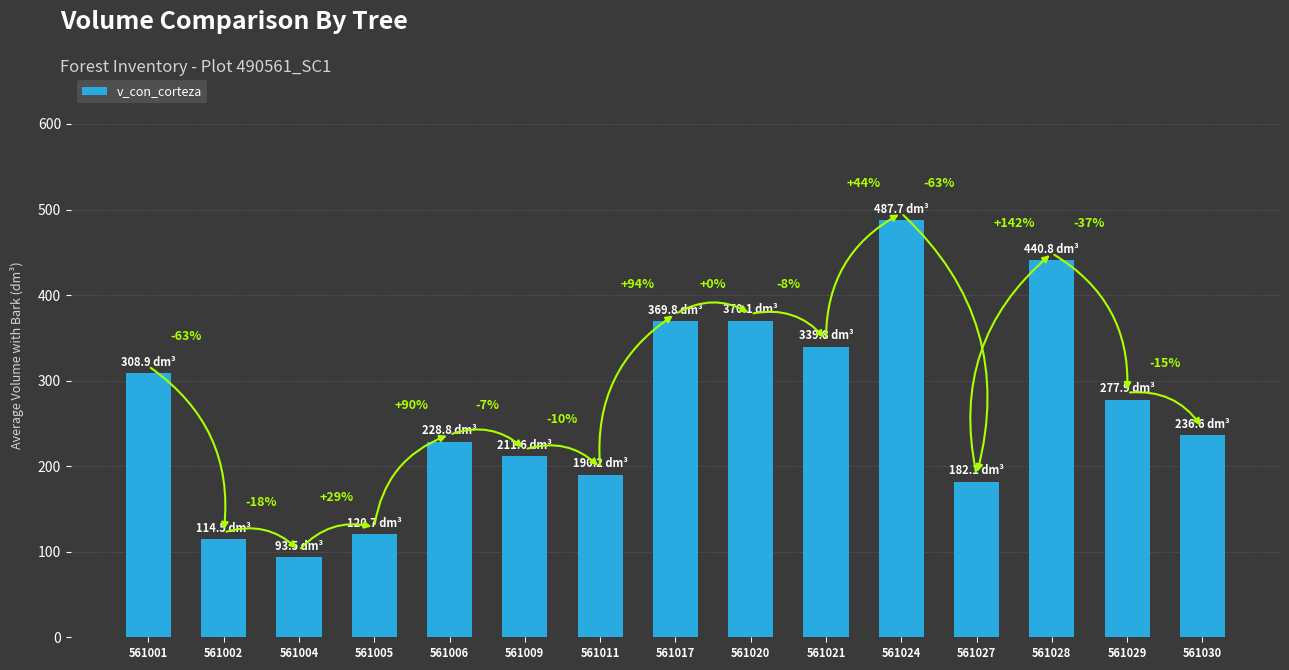

What is the value of the 14th bar from the left?

277.9